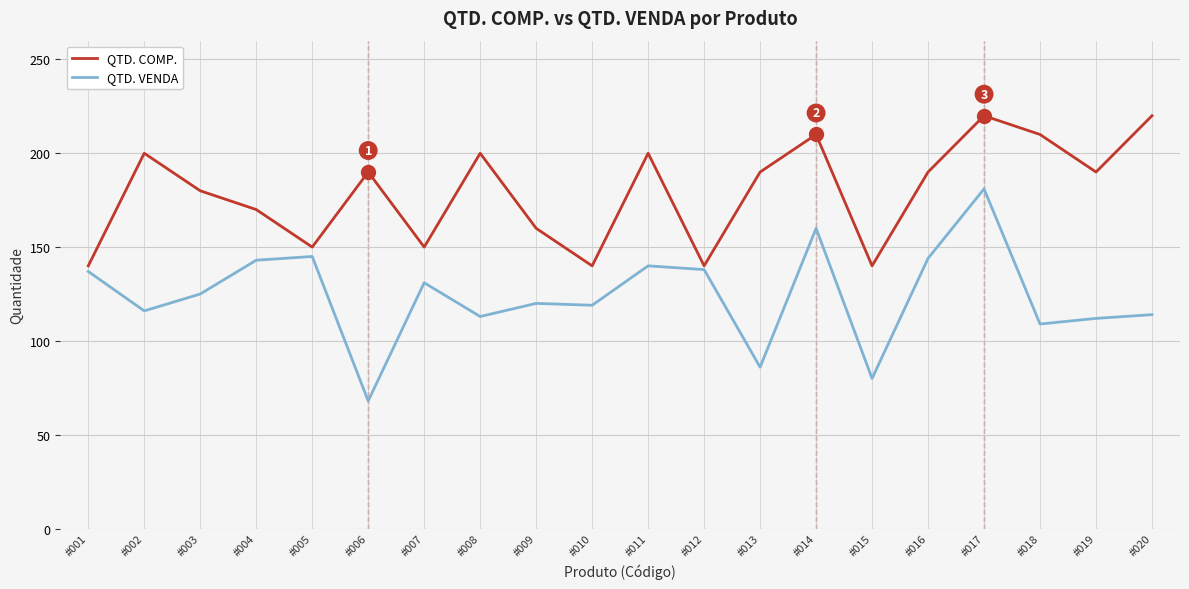

What is the difference between the second highest and second lowest values in the QTD. COMP. series?

80